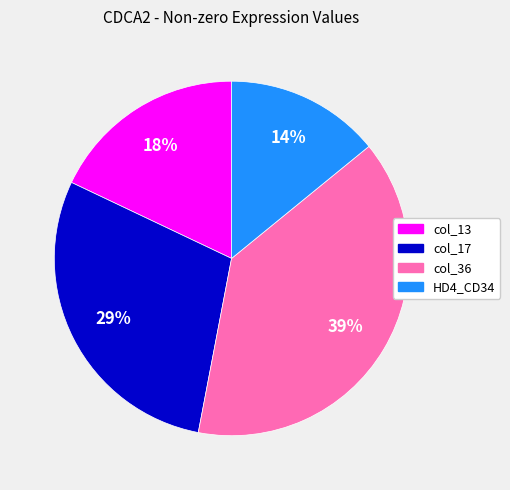

To the nearest percent, what is the average slice percentage?

25%